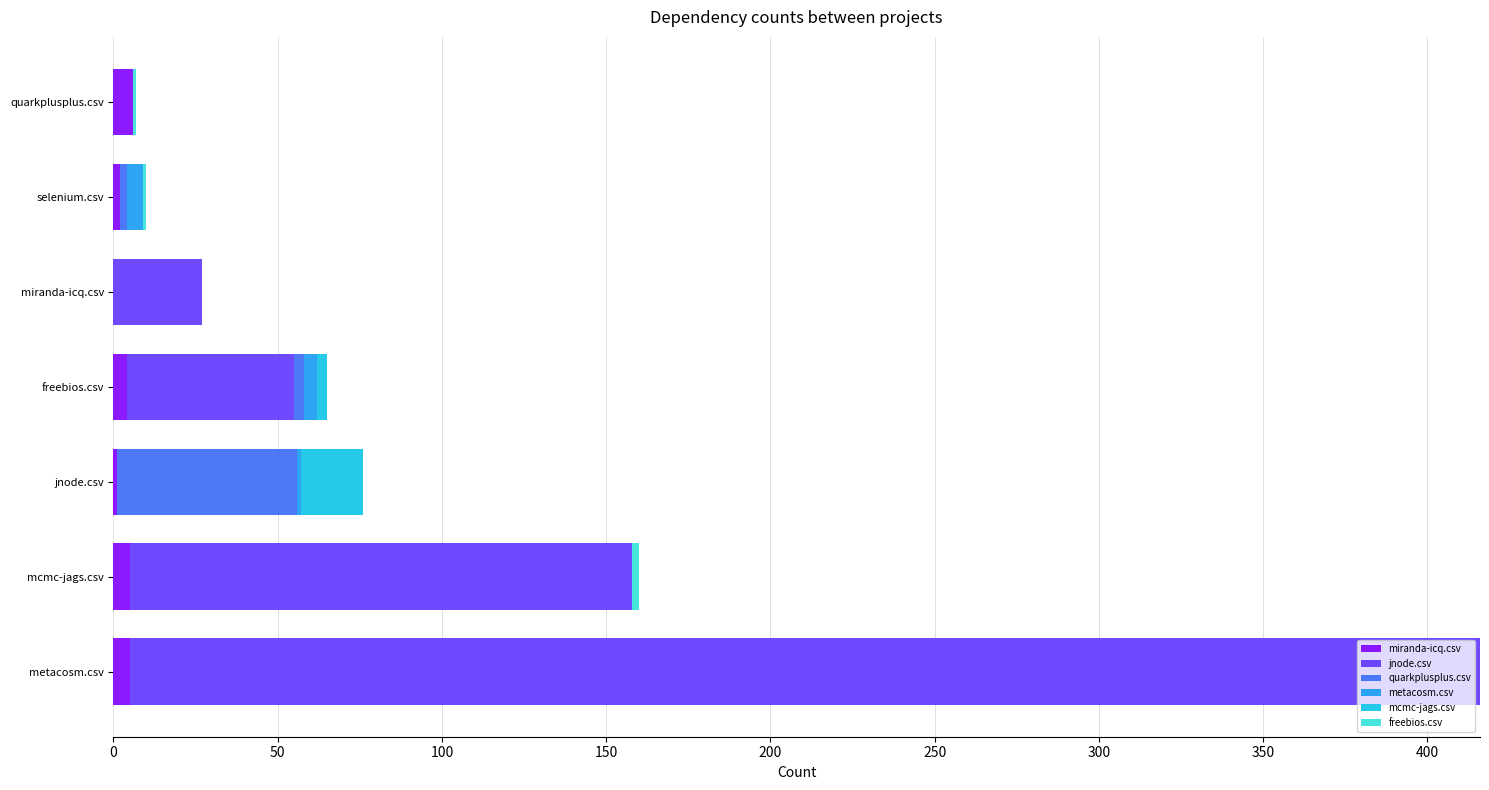

At which category is the sum across all series the highest?

metacosm.csv